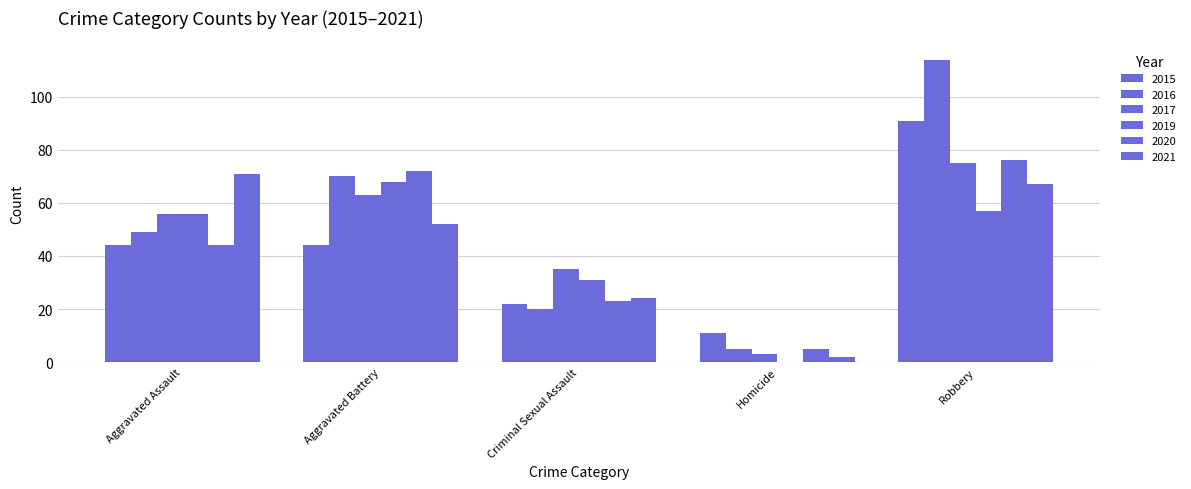

How many categories are shown in the chart?

5